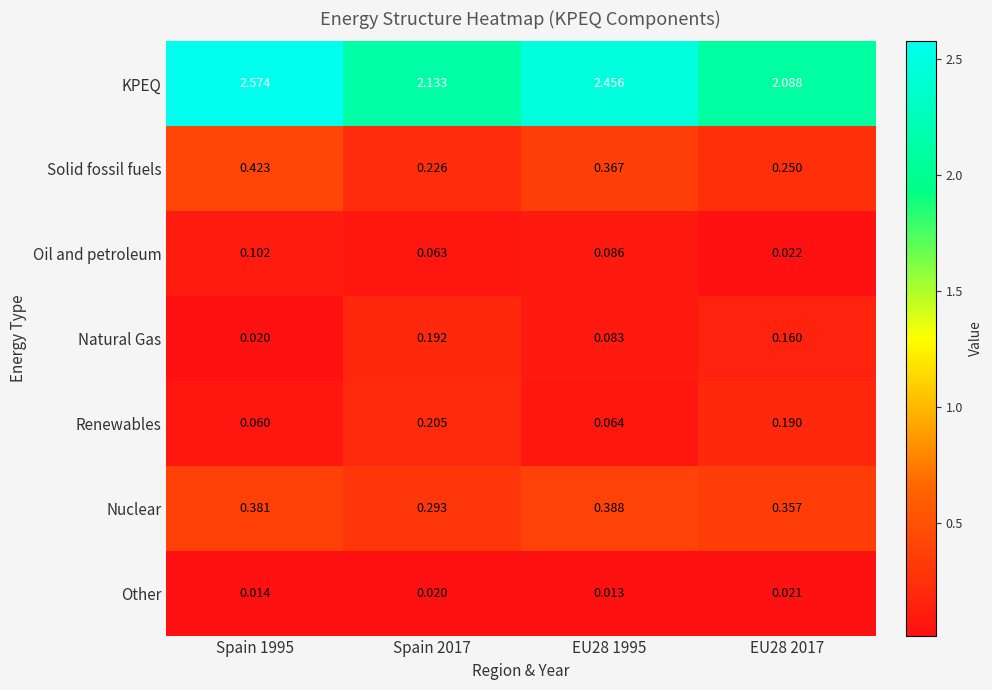

Rank the series by their maximum value, from lowest to highest.

Other, Oil and petroleum, Natural Gas, Renewables, Nuclear, Solid fossil fuels, KPEQ